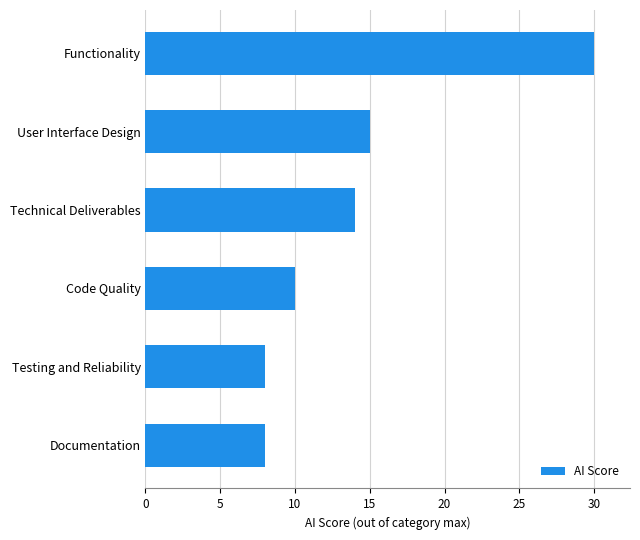

What is the change in value from Documentation to Technical Deliverables?

+6